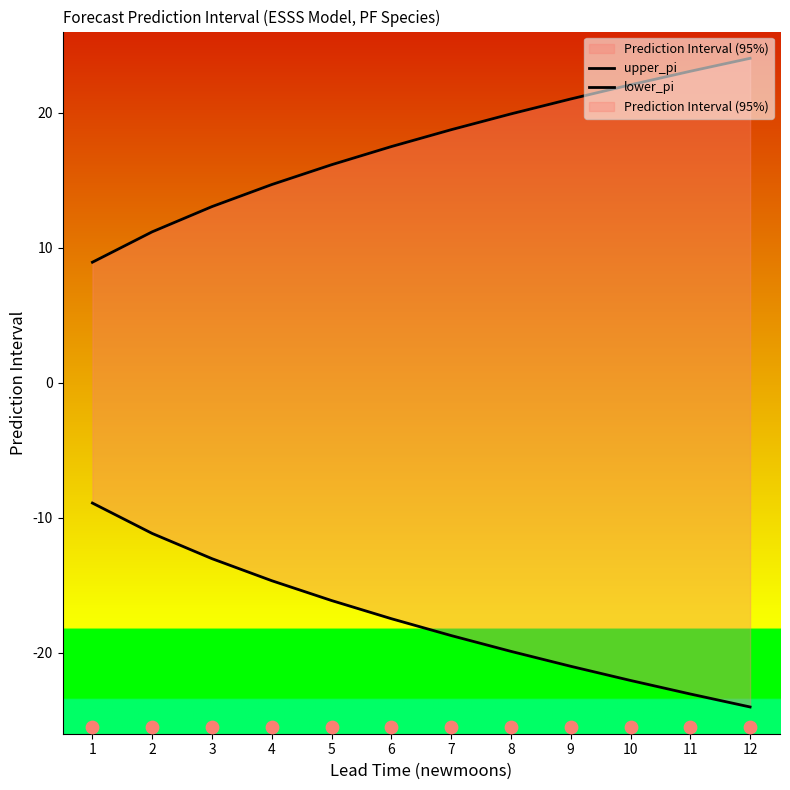

At which category is the sum across all series the highest?

9